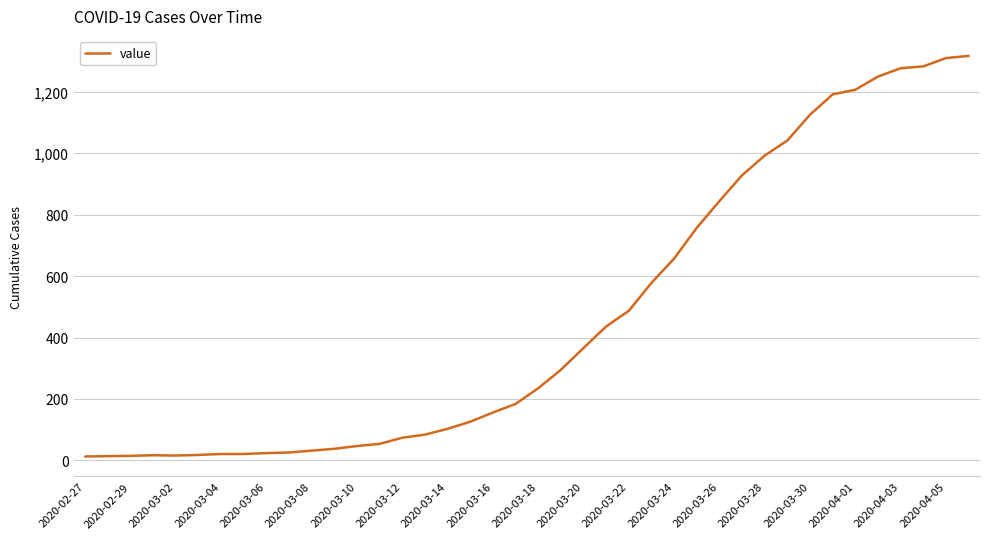

What is the maximum value shown in the chart?

1316